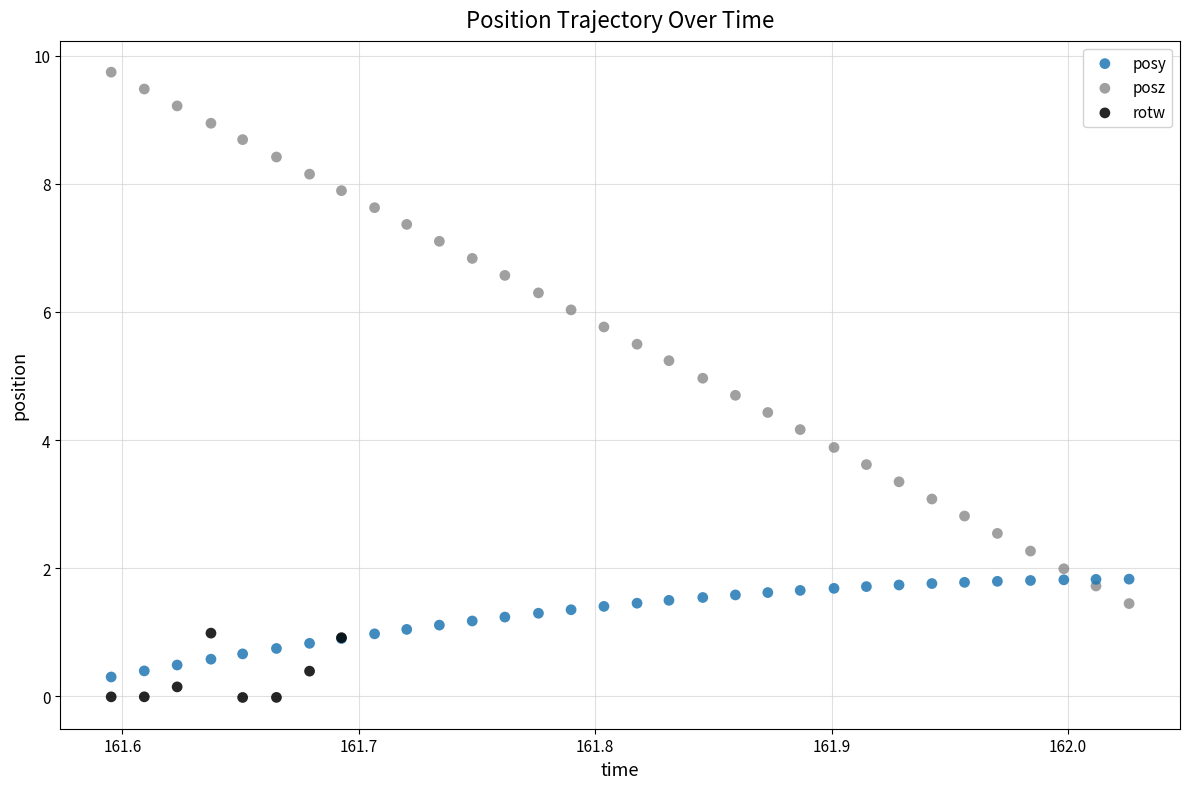

Which series reaches the maximum Y coordinate?

posz